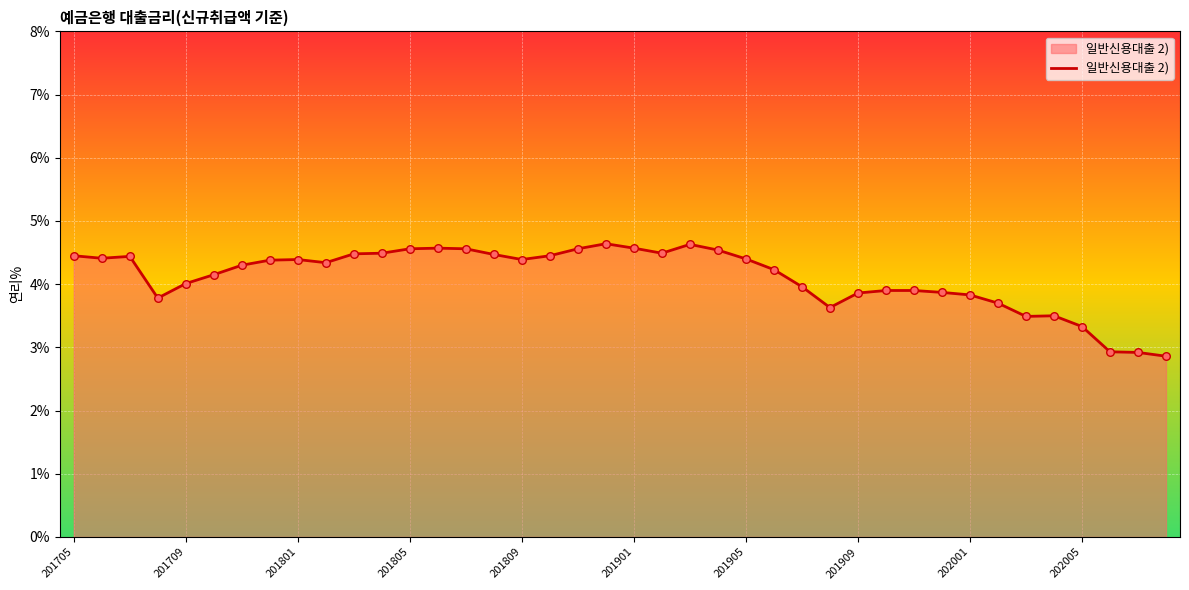

What is the difference between the maximum and minimum values?

1.8